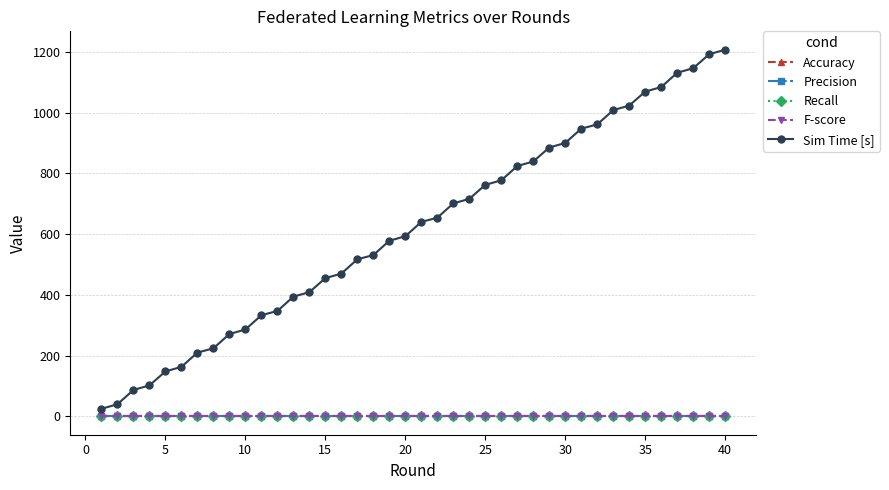

Reading left to right, what are all the values shown in this chart?

Accuracy: 0	0	0	0	0	0	0	0	0	0	0	0	0	0	0	0	0	0	0	0	0	0	0	0	0	0	0	0	0	0	0	0	0	0	0	0	0	0	0	0
Precision: 0	0	0	0	0	0	0	0	0	0	0	0	0	0	0	0	0	0	0	0	0	0	0	0	0	0	0	0	0	0	0	0	0	0	0	0	0	0	0	0
Recall: 0	0	0	0	0	0	0	0	0	0	0	0	0	0	0	0	0	0	0	0	0	0	0	0	0	0	0	0	0	0	0	0	0	0	0	0	0	0	0	0
F-score: 0	0	0	0	0	0	0	0	0	0	0	0	0	0	0	0	0	0	0	0	0	0	0	0	0	0	0	0	0	0	0	0	0	0	0	0	0	0	0	0
Sim Time [s]: 25	40	87	102	148	163	210	224	271	286	333	347	394	409	455	470	517	531	578	593	640	654	701	716	762	777	824	839	885	900	947	961	1008	1023	1069	1084	1131	1146	1192	1207